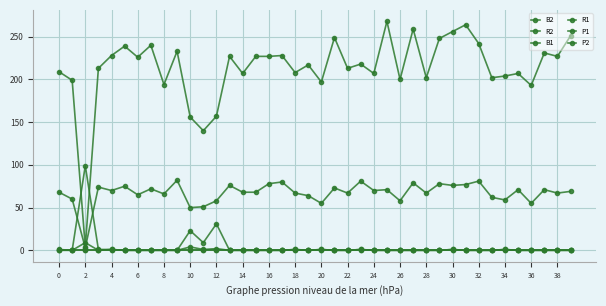

What is the label of the 17th point from the right?

23